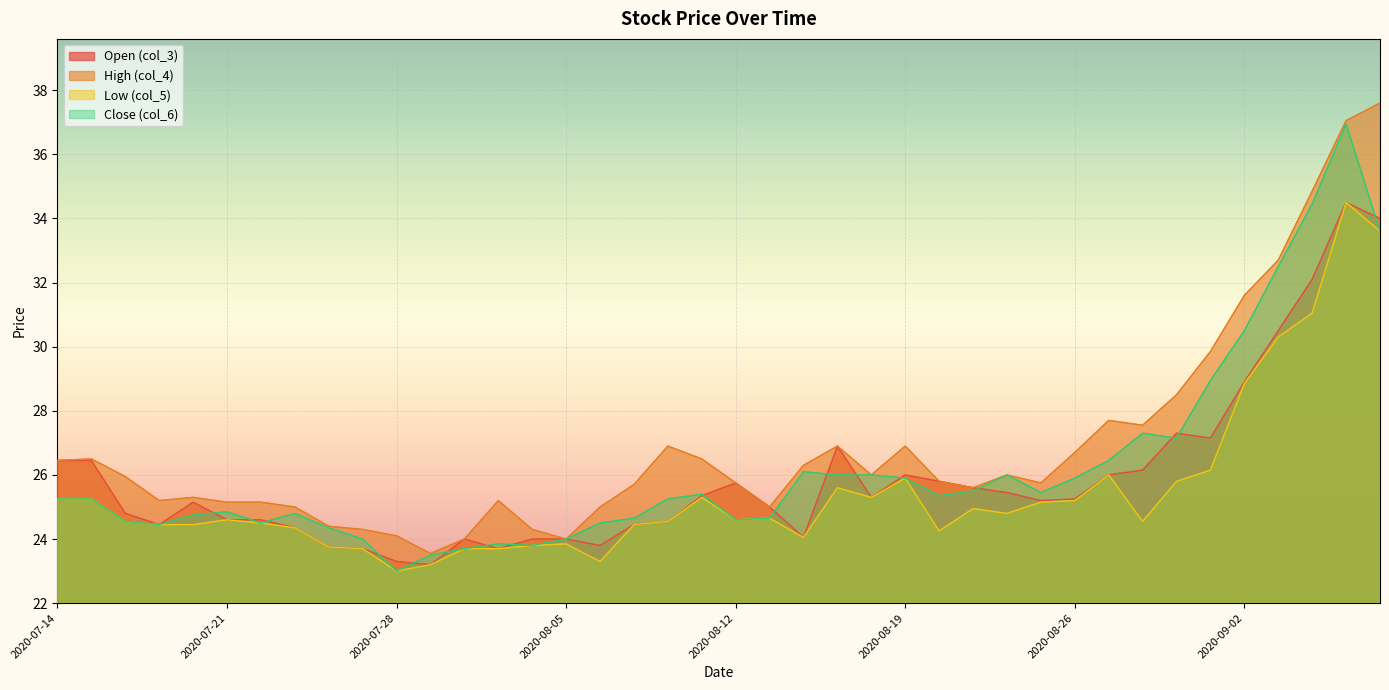

How many categories are shown in the chart?

40